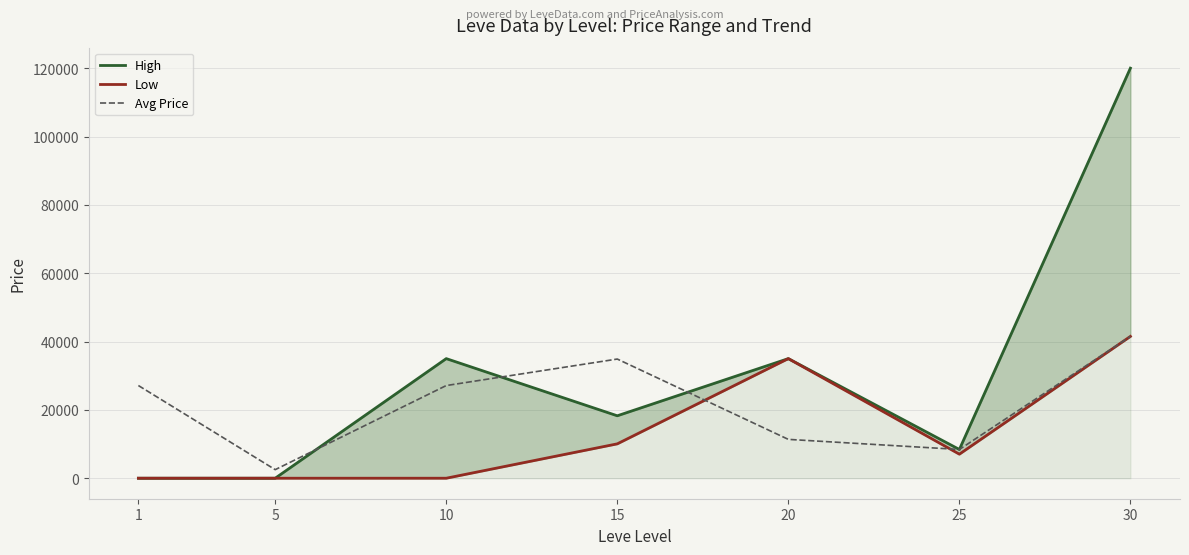

Between which two adjacent categories do Avg Price and Low first intersect?

15 and 20